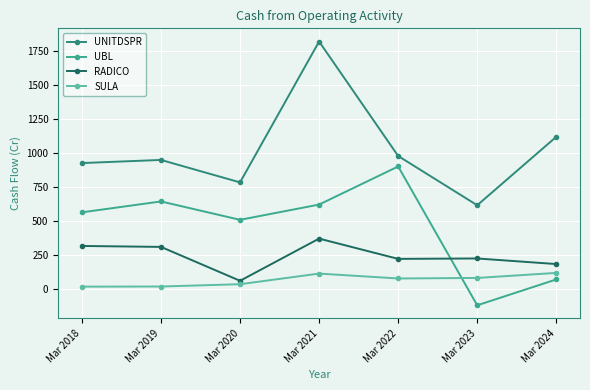

What is the total value across all series at Mar 2023?

800